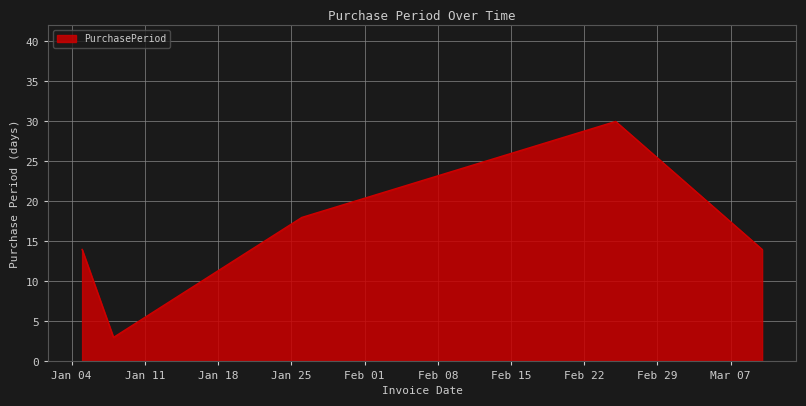

Reading right to left, what are all the values shown in this chart?

14	30	18	3	14